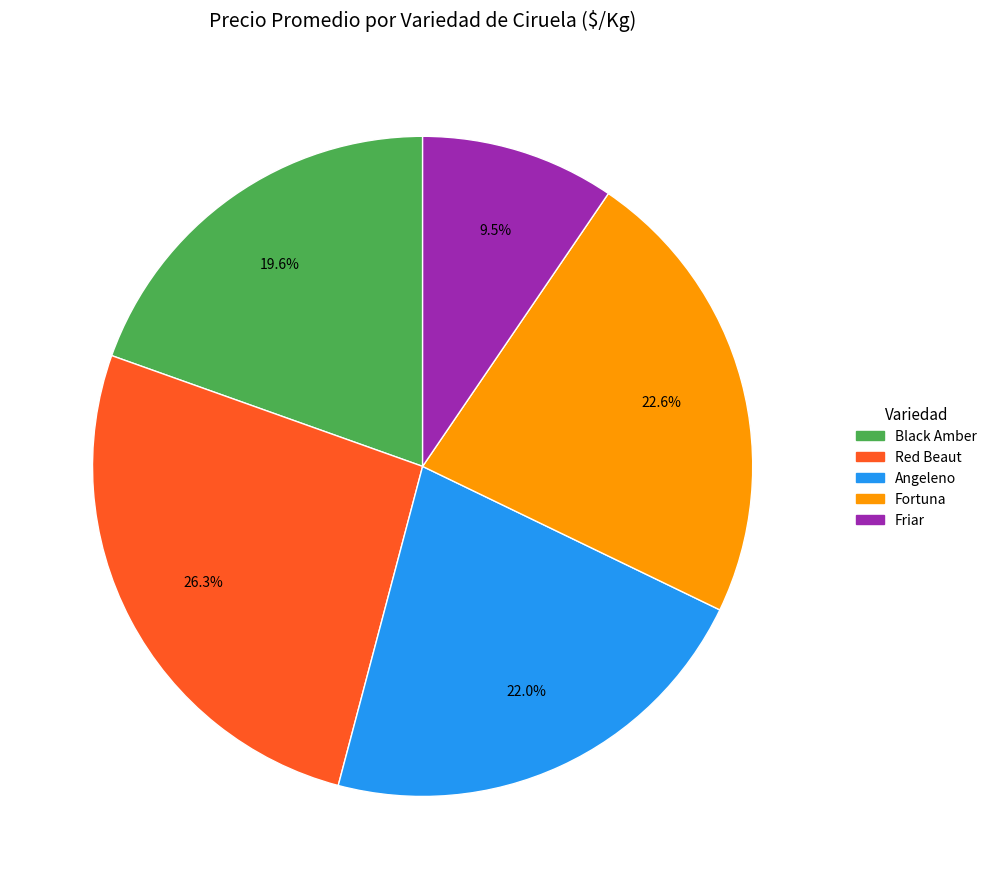

To the nearest percent, what is the difference between the Friar and Angeleno slice percentages?

12%